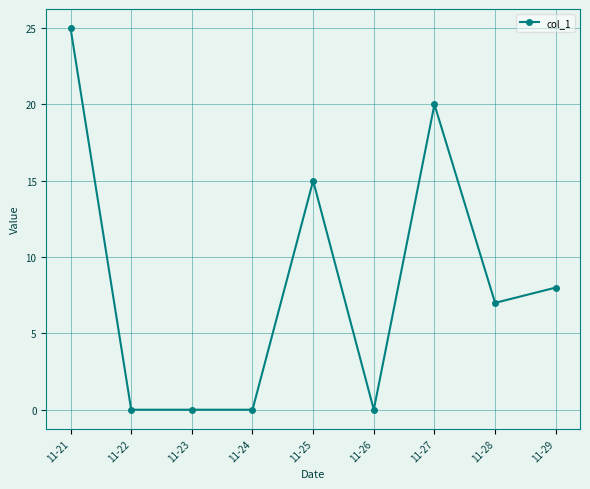

Where is the data nearest to the value 12?

11-25